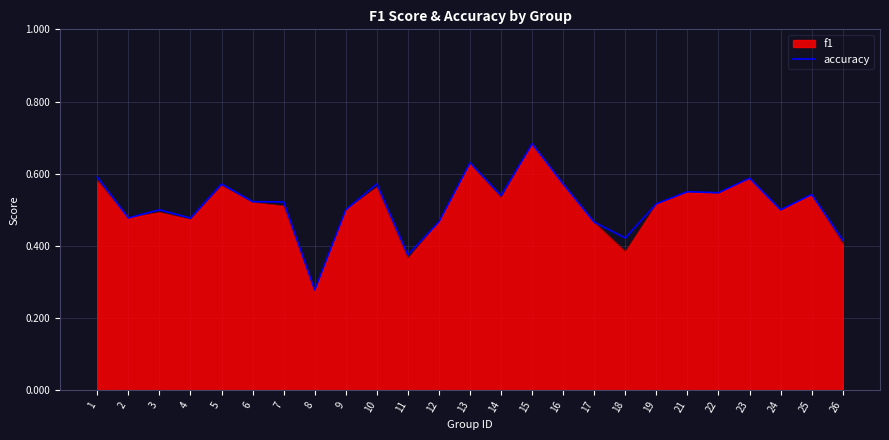

Which category has the lowest value in the f1 series?

8